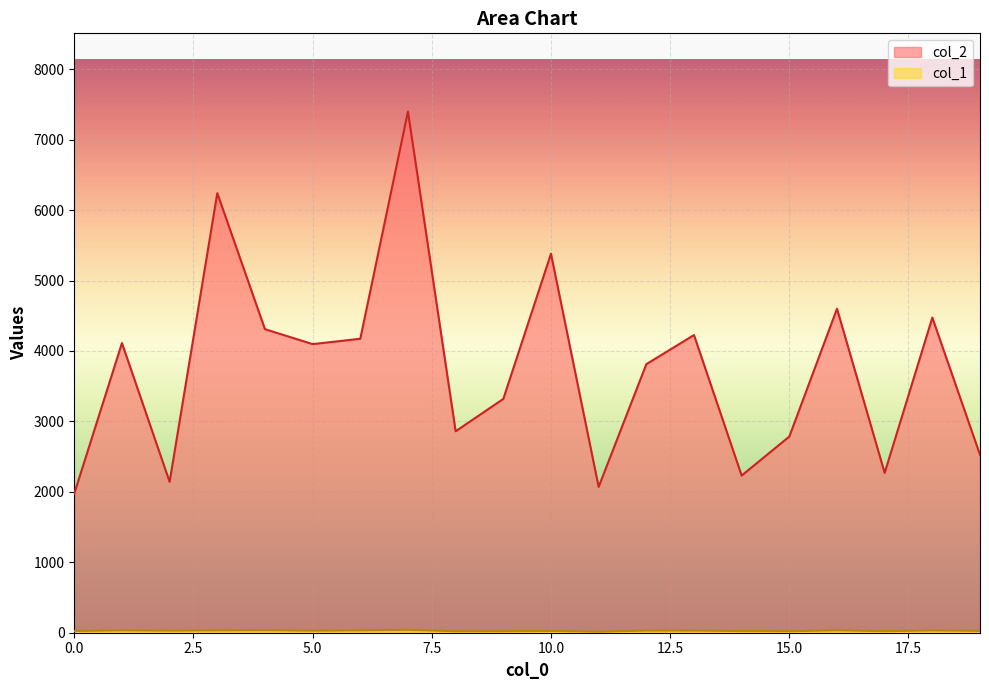

What is the highest value of the col_2 series?

7399